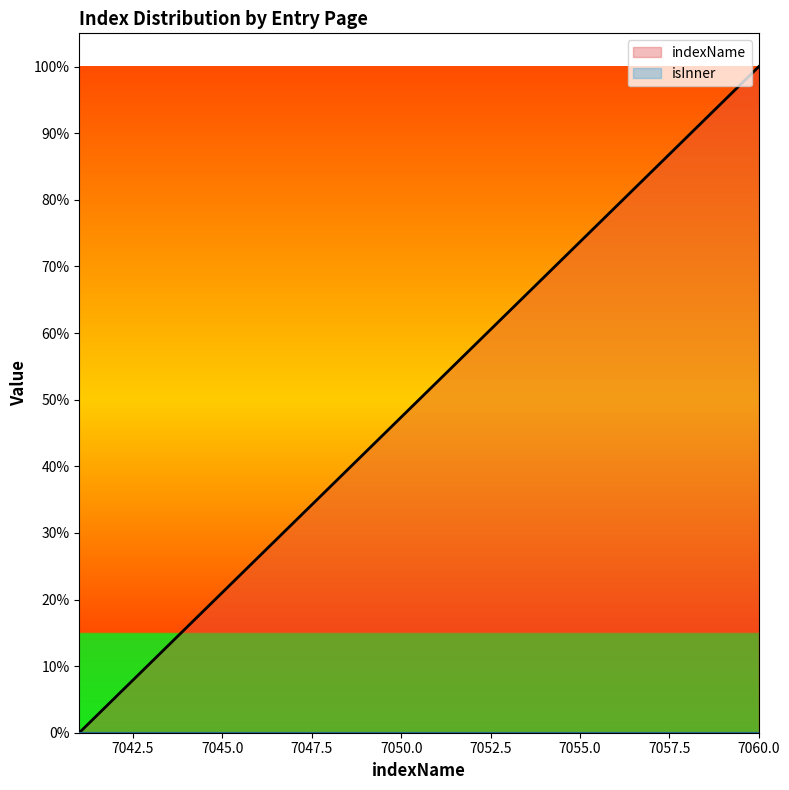

At which label is the value closest to 50?

7051